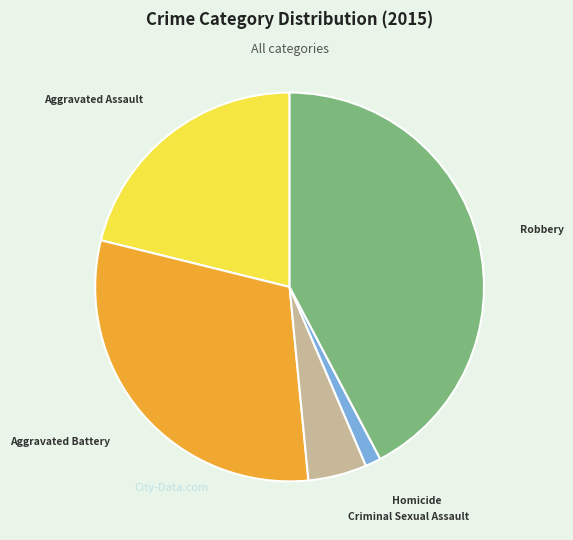

What is the ratio of the value at Robbery to the value at Criminal Sexual Assault?

8.7